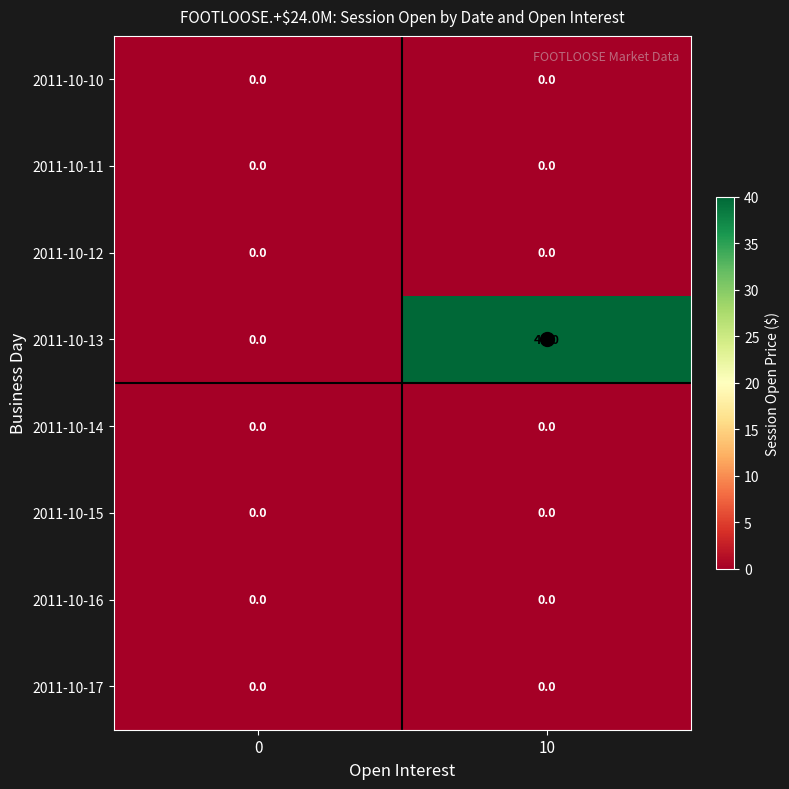

The 2011-10-13 series shows 0 at 0. True or false?

True